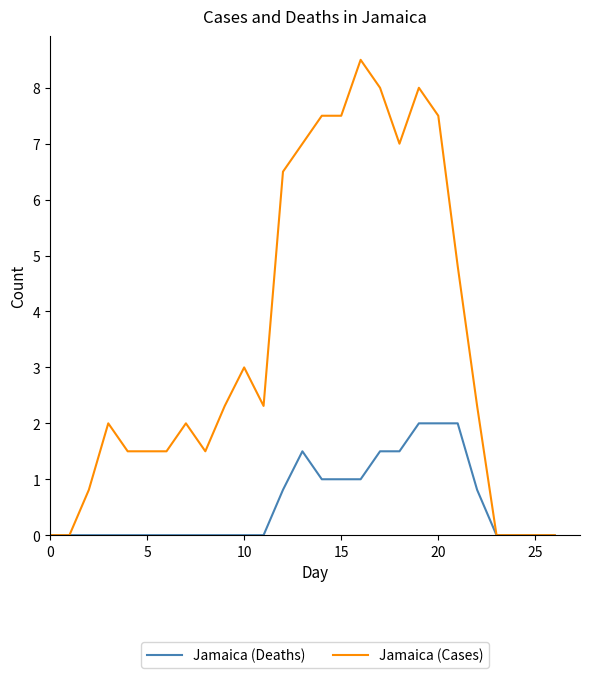

Which series has the largest total across all categories?

Jamaica (Cases)